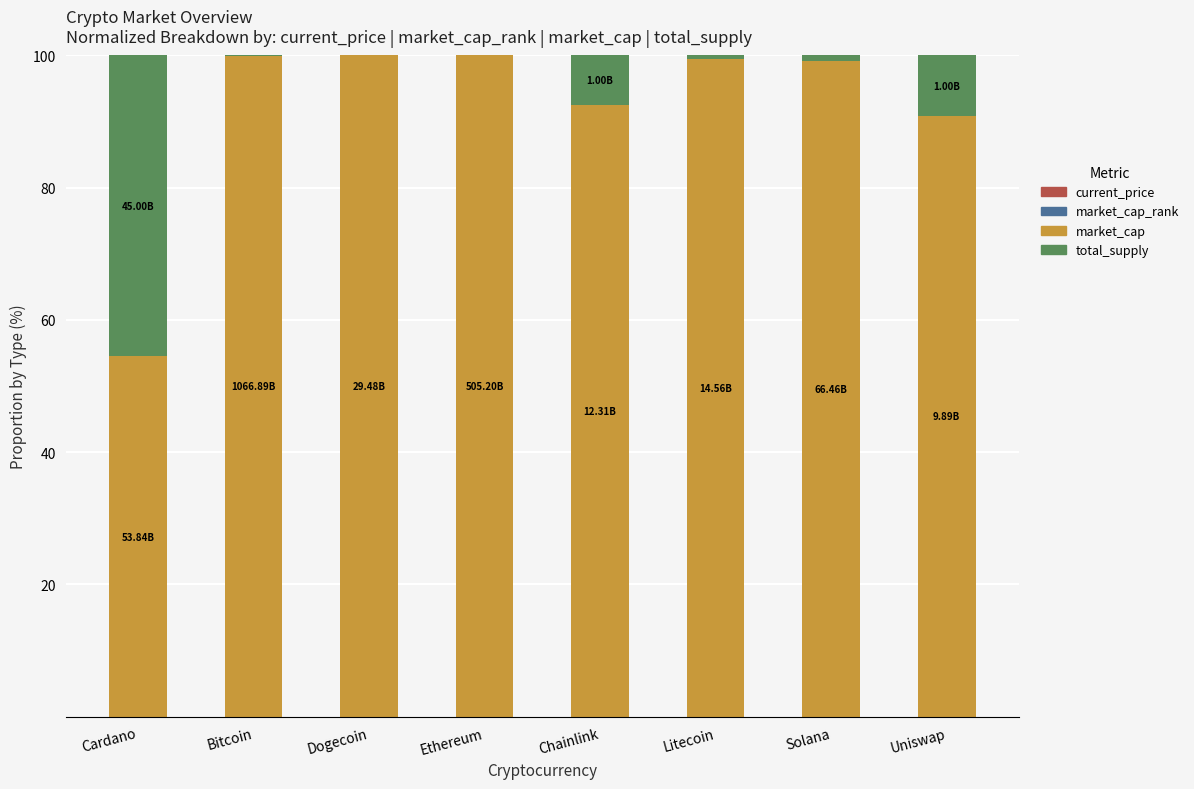

Are the bars grouped side by side (vs. stacked)?

No